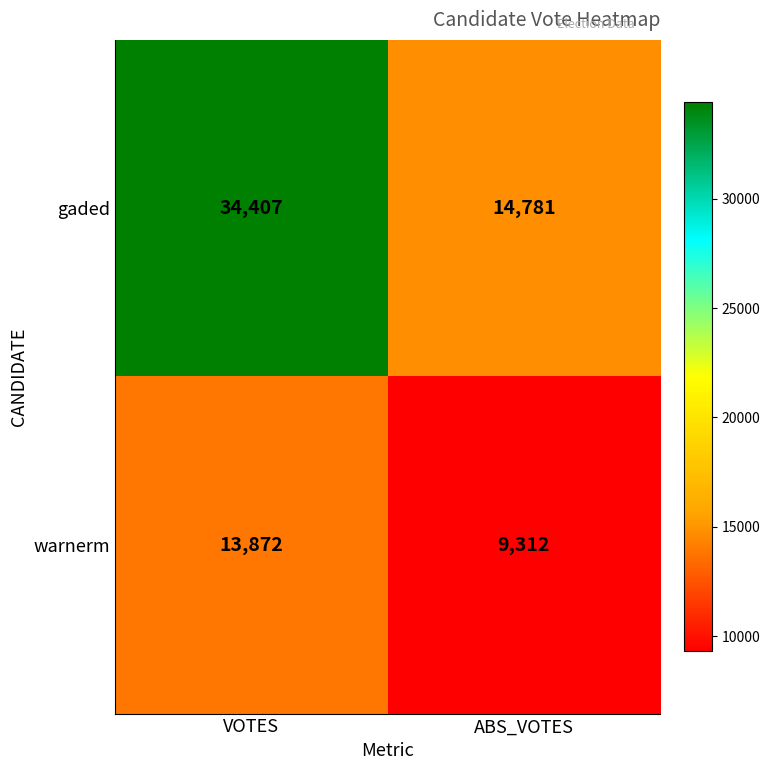

What is the minimum value shown in the chart?

9312